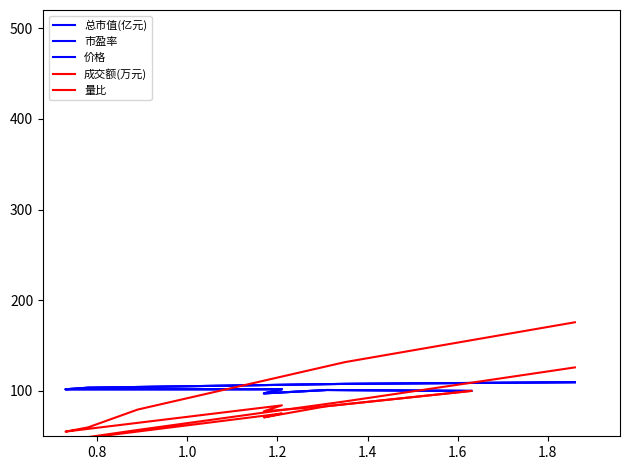

How many values in the 总市值(亿元) series exceed 101?

7